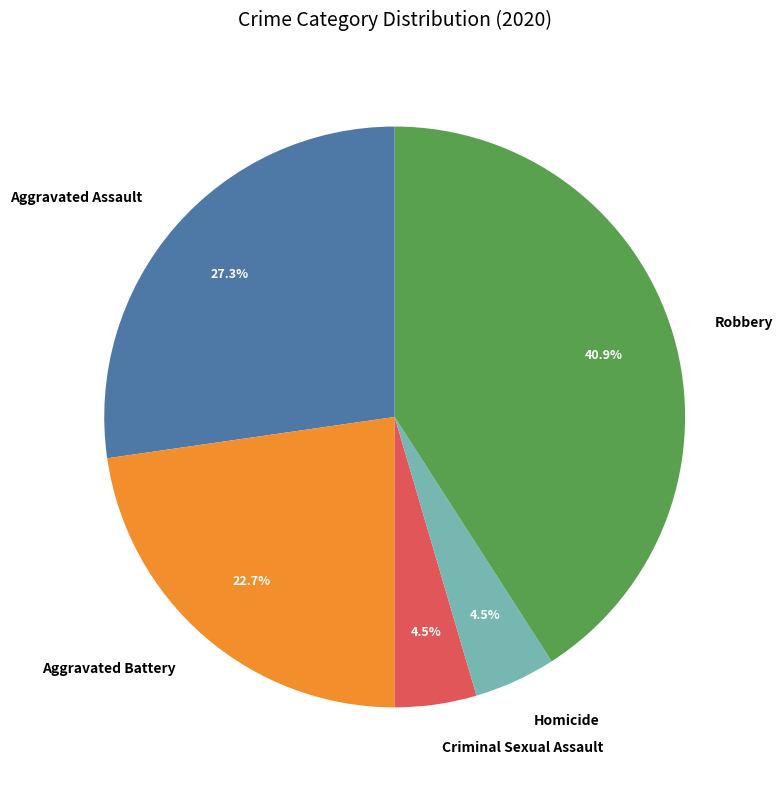

Which has a higher value, Robbery or Homicide?

Robbery